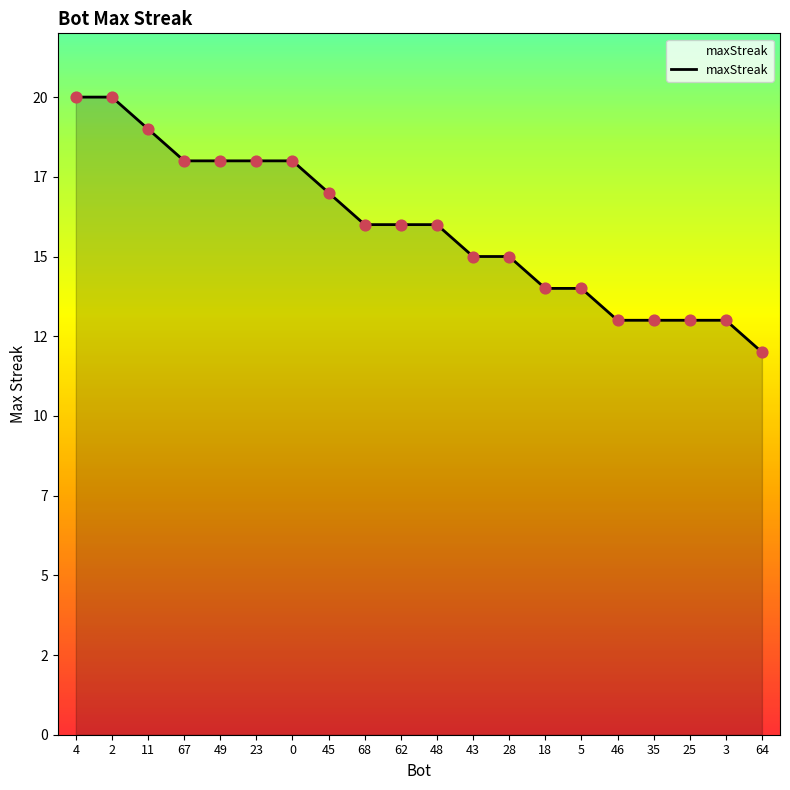

Does the chart have visible grid lines?

No